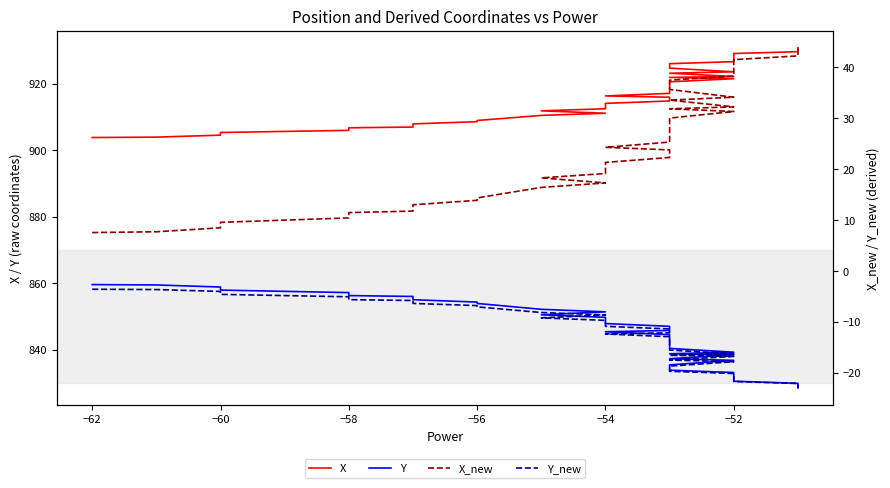

At −52, list the series in order from smallest to largest.

Y_new, X_new, Y, X